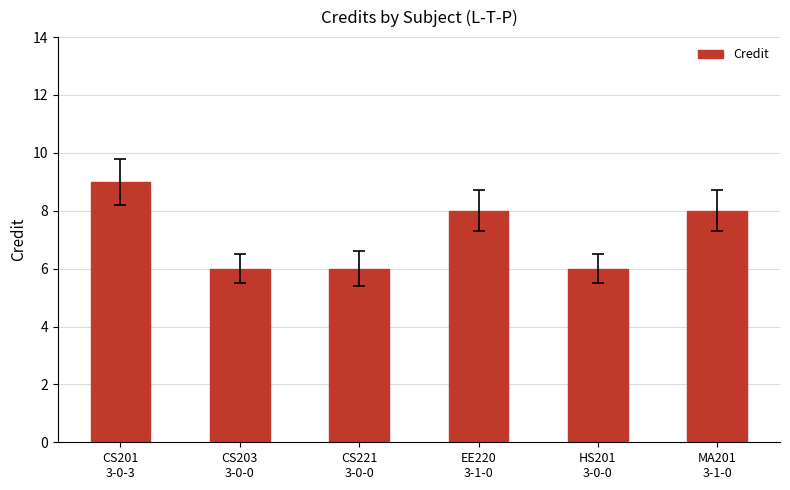

How many values are below 8?

3